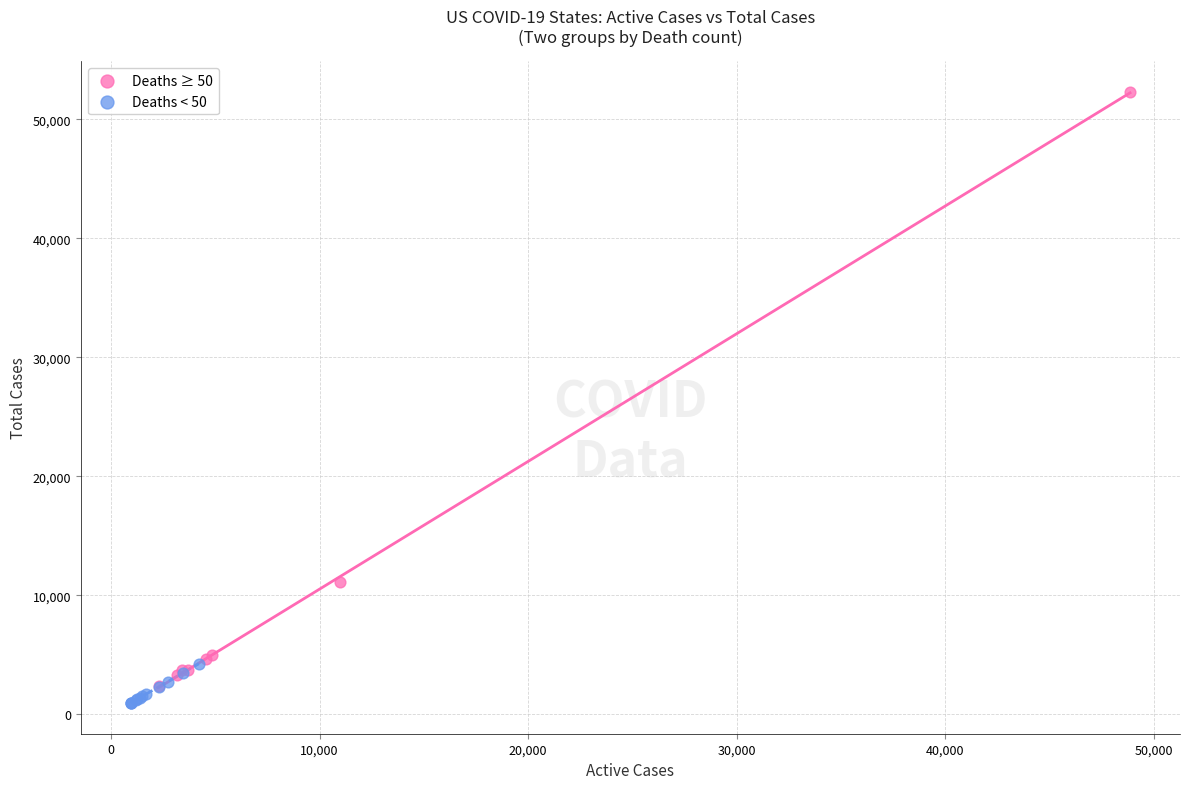

Which series contains the lowest Y value?

Deaths < 50